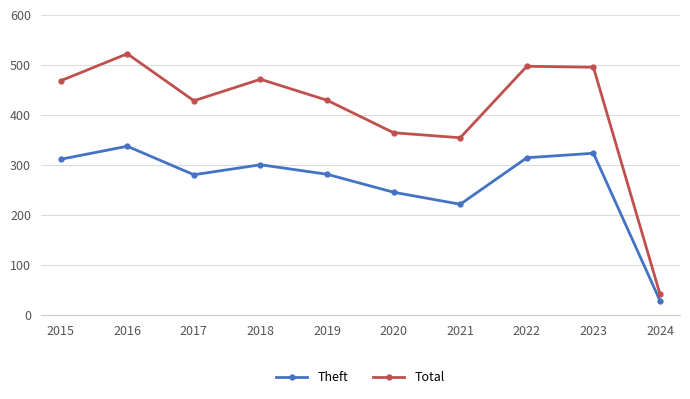

How many data points in Total are less than 468?

5